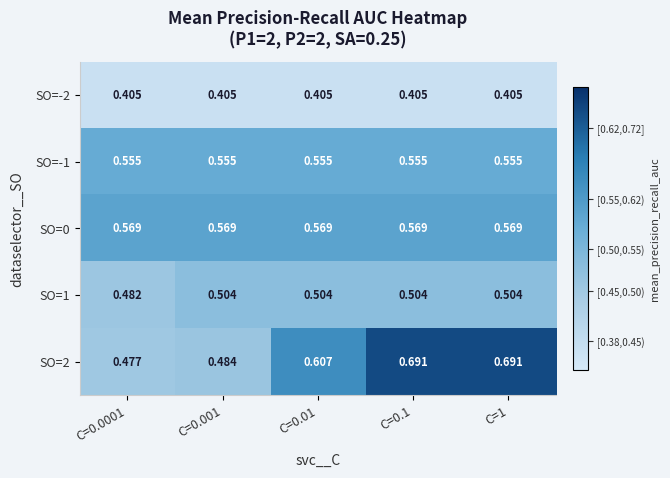

What is the maximum value shown in the chart?

0.7